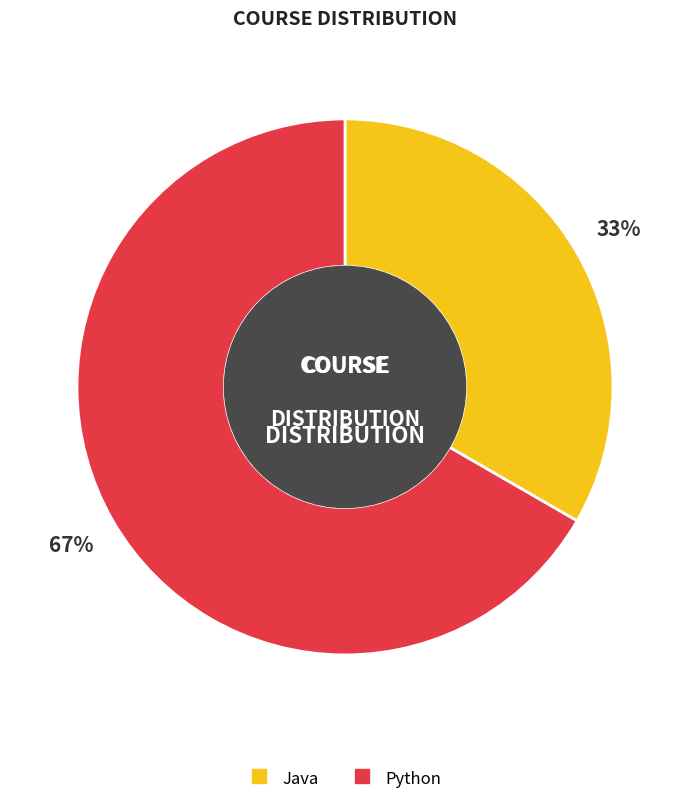

What is the majority slice?

Python